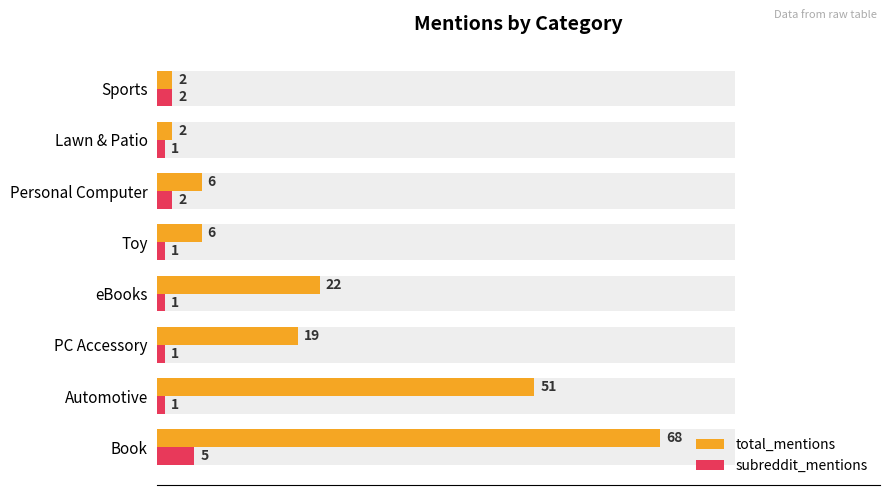

Does the chart contain stacked bars?

No